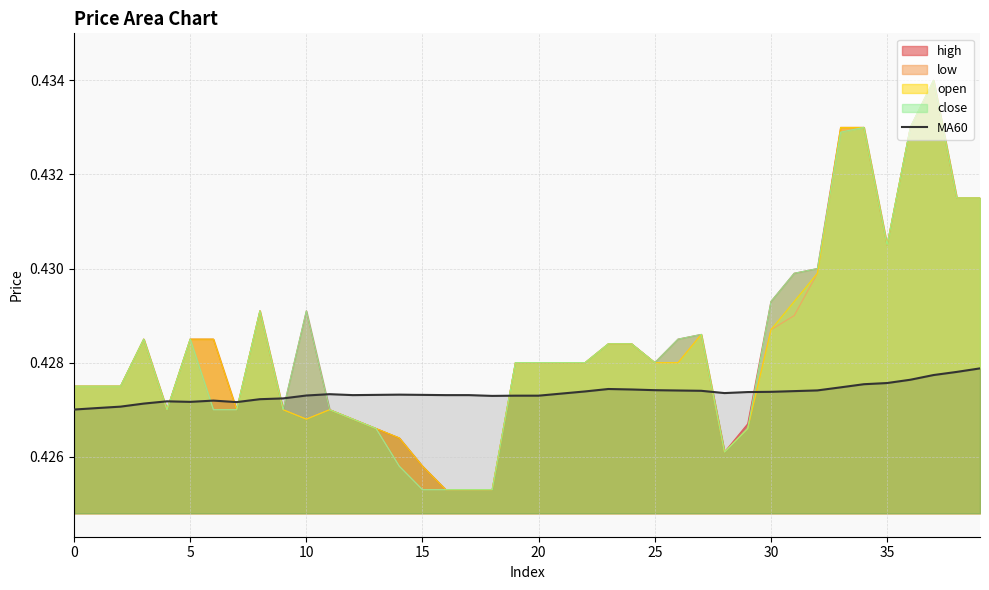

What is the label of the 36th point from the left?

35